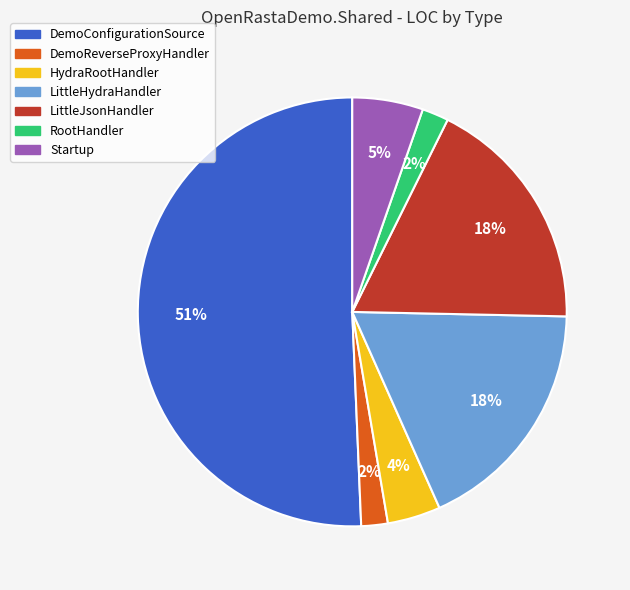

Is there a majority slice in this chart?

Yes